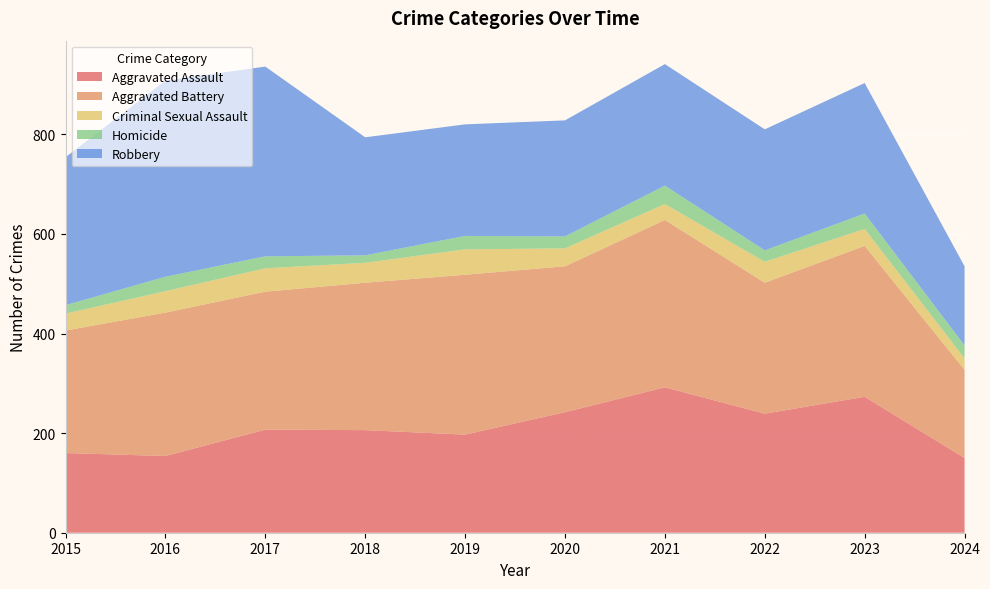

Reading left to right, transcribe all the data shown in this chart.

Aggravated Assault: 160	154	207	206	197	242	292	239	273	150
Aggravated Battery: 246	288	277	296	321	293	336	263	303	177
Criminal Sexual Assault: 34	43	47	40	51	36	32	42	34	23
Homicide: 17	29	24	15	27	24	37	23	31	26
Robbery: 297	394	381	237	224	233	244	243	262	159